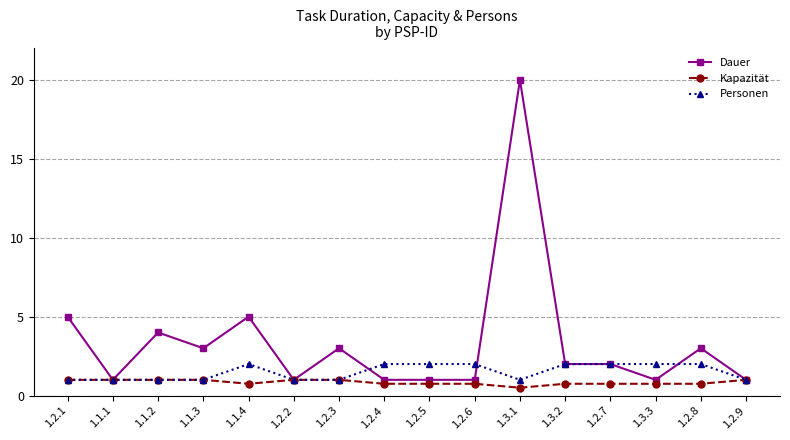

The value of Personen at 1.2.5 is 0.8. True or false?

False